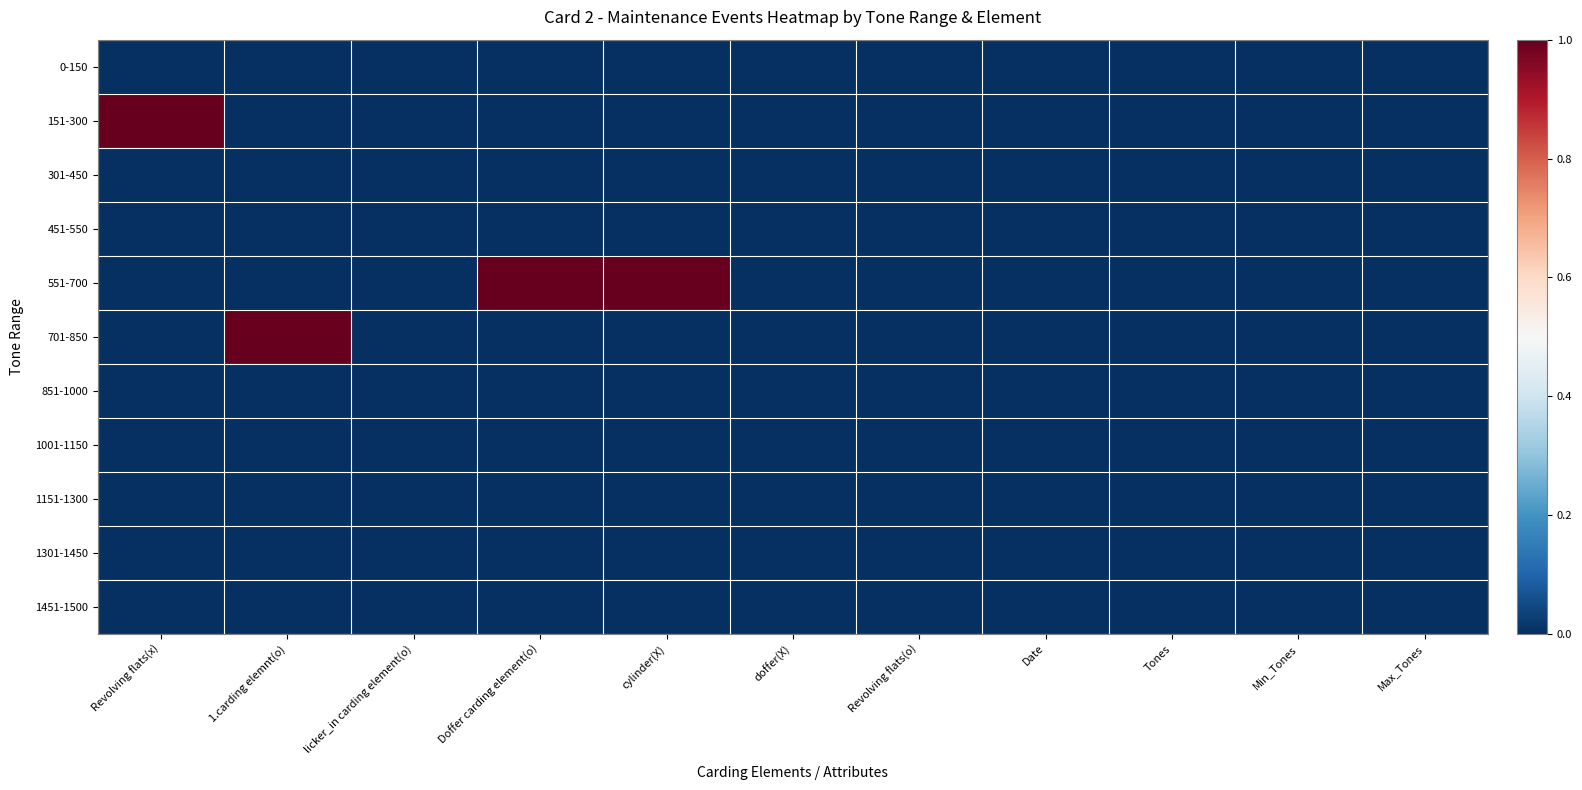

Which series has the largest total across all categories?

551-700